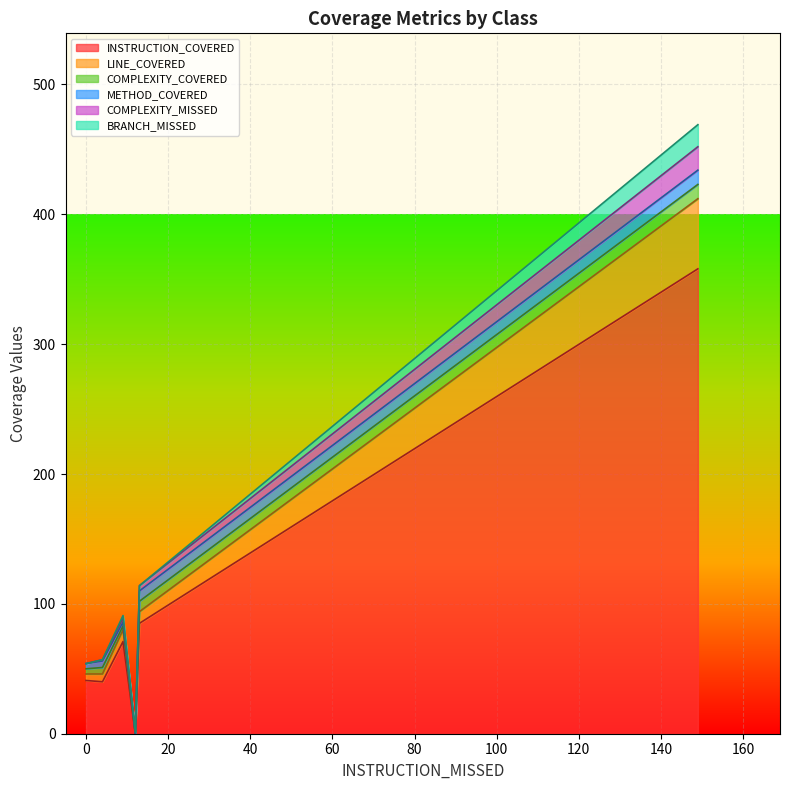

What is the difference between the maximum and second lowest values in the COMPLEXITY_COVERED series?

8